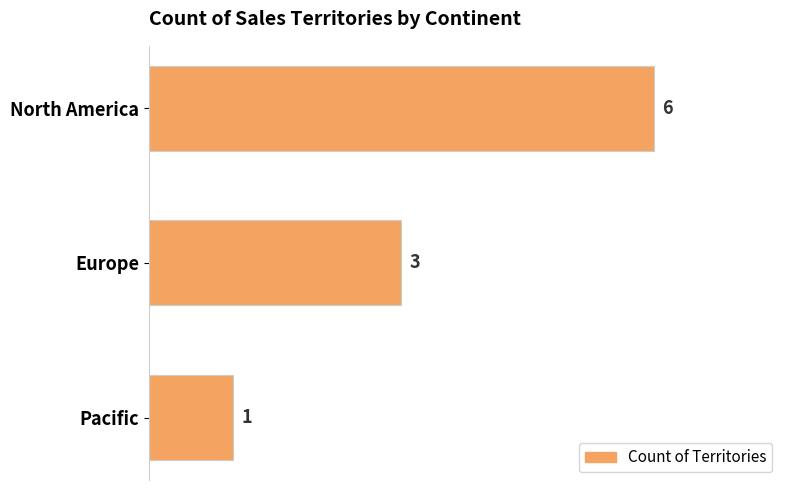

How many values are between 1 and 6?

3